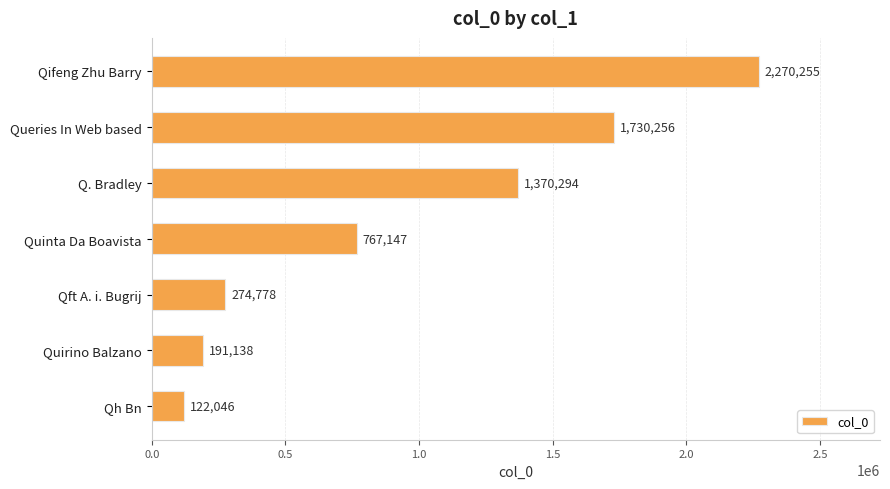

Where is the data nearest to the value 1196150?

Q. Bradley